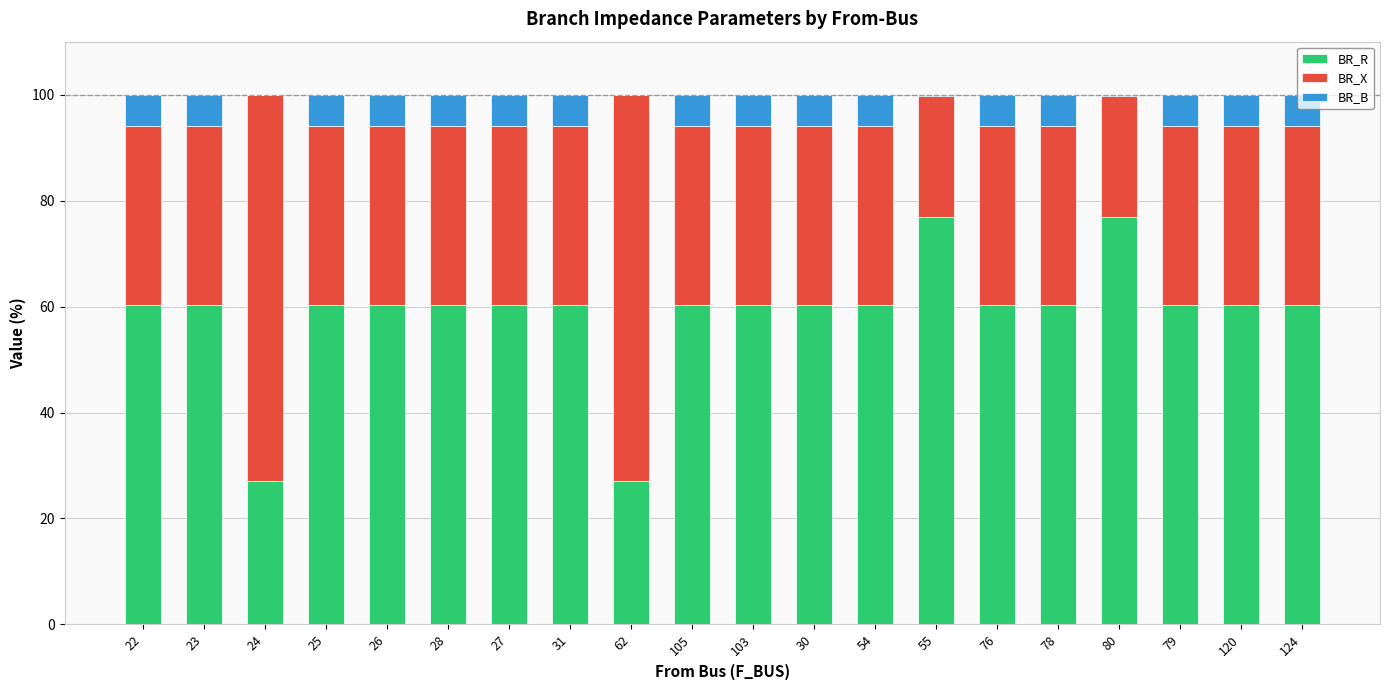

True or false: BR_R has a value of 15.2 at 76.

False